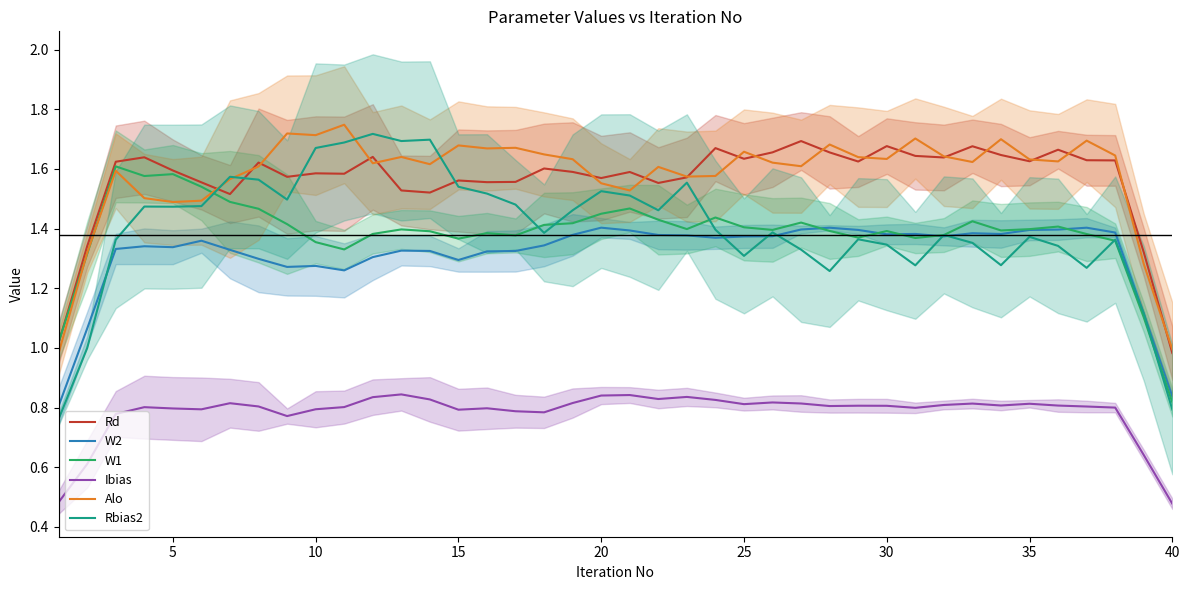

True or false: Alo and W2 cross at least once.

False